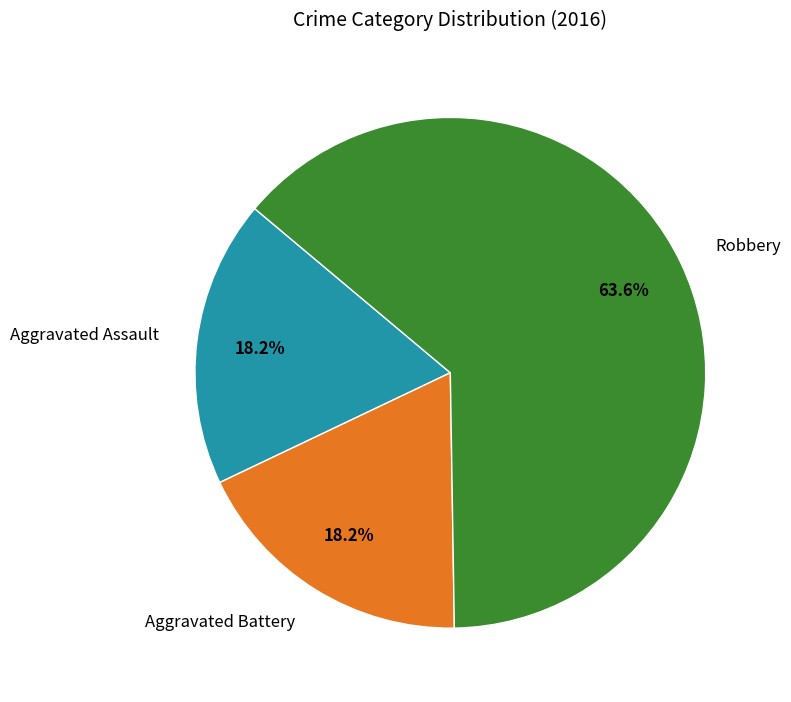

To the nearest percent, what is the difference between the Aggravated Battery and Robbery slice percentages?

45%